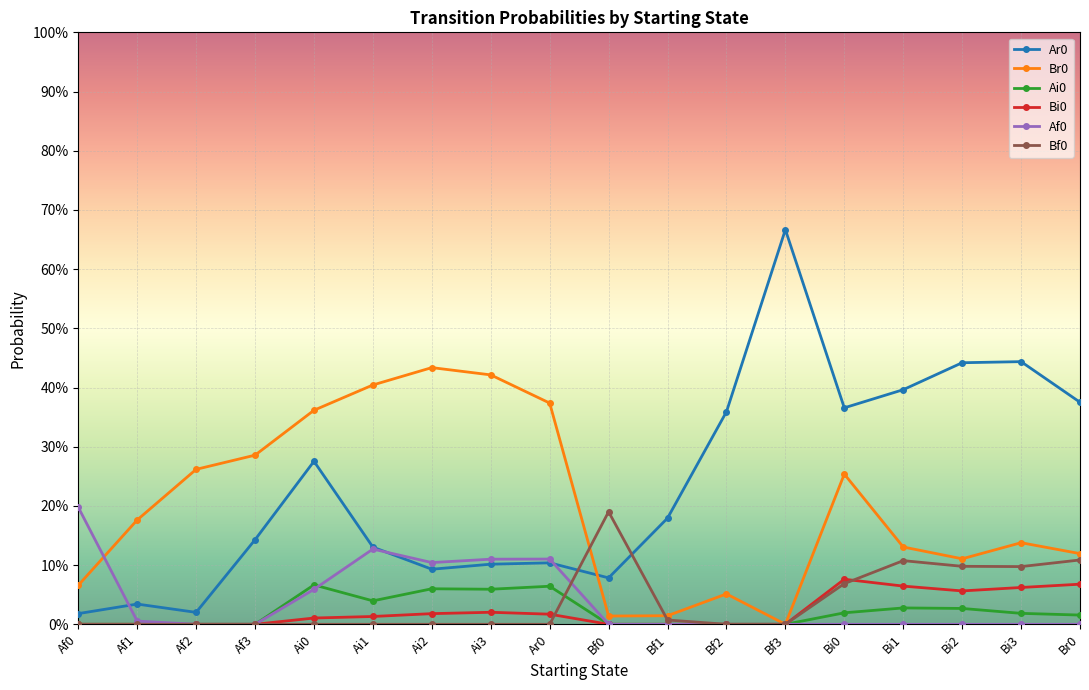

Does the chart have visible grid lines?

Yes